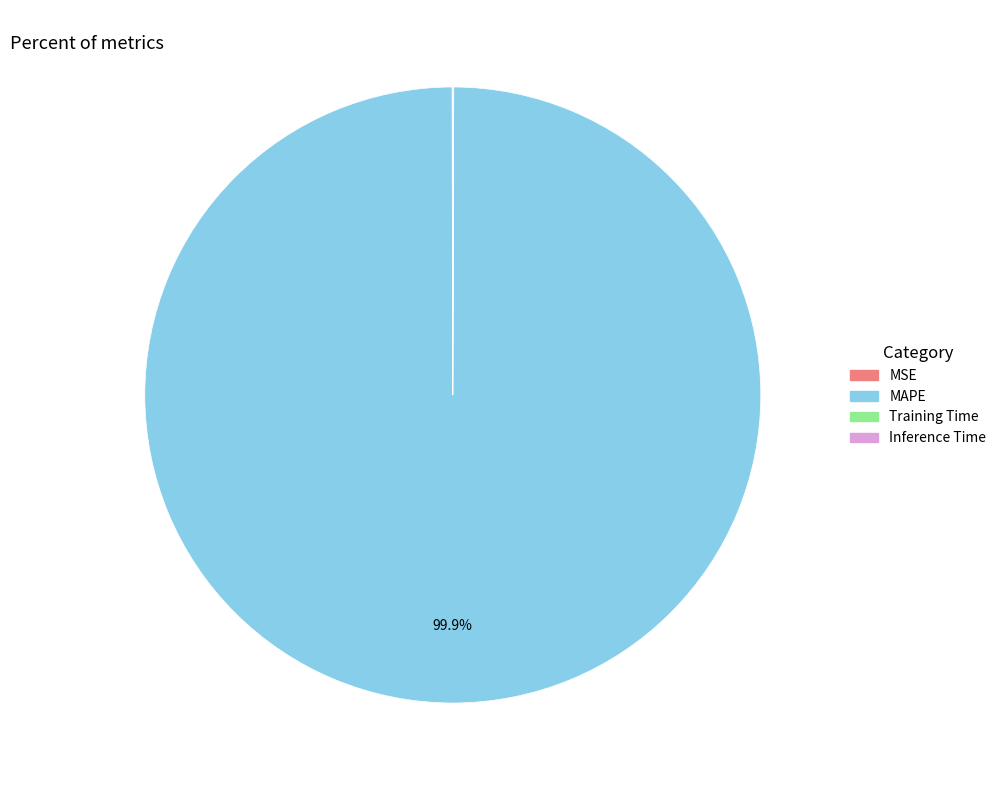

Does MAPE account for over 50% of the chart?

Yes